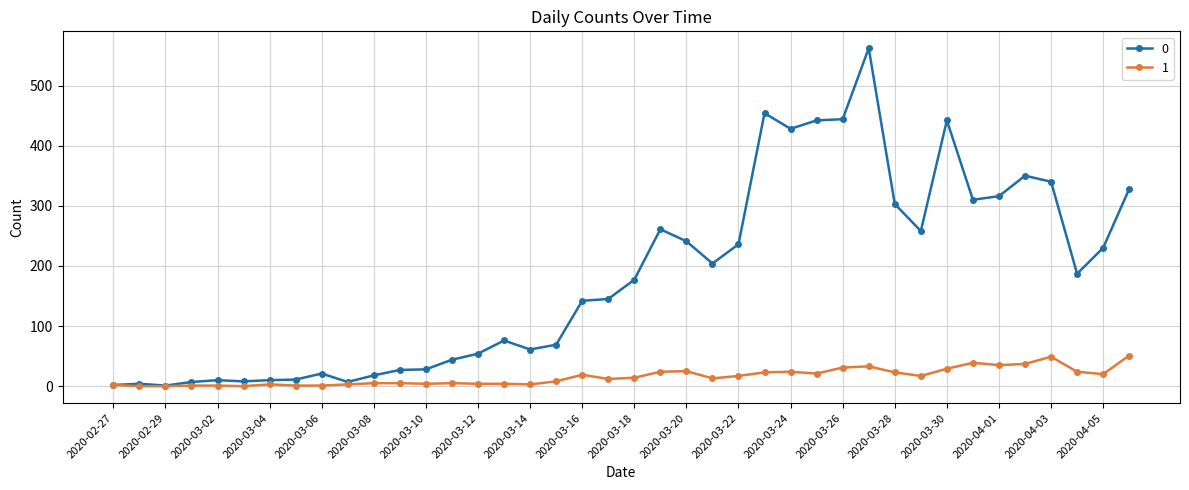

What is the difference between the second highest and minimum values in the 1 series?

49